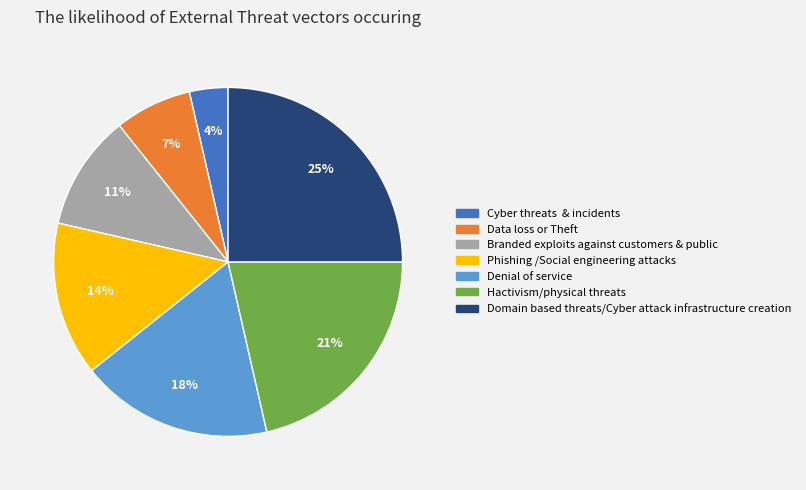

Is there a majority slice in this chart?

No